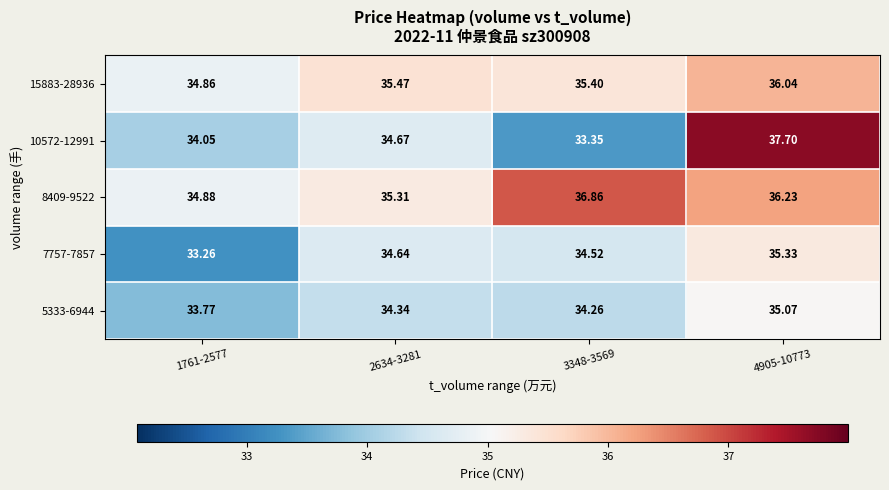

How many data points does each series have?

4